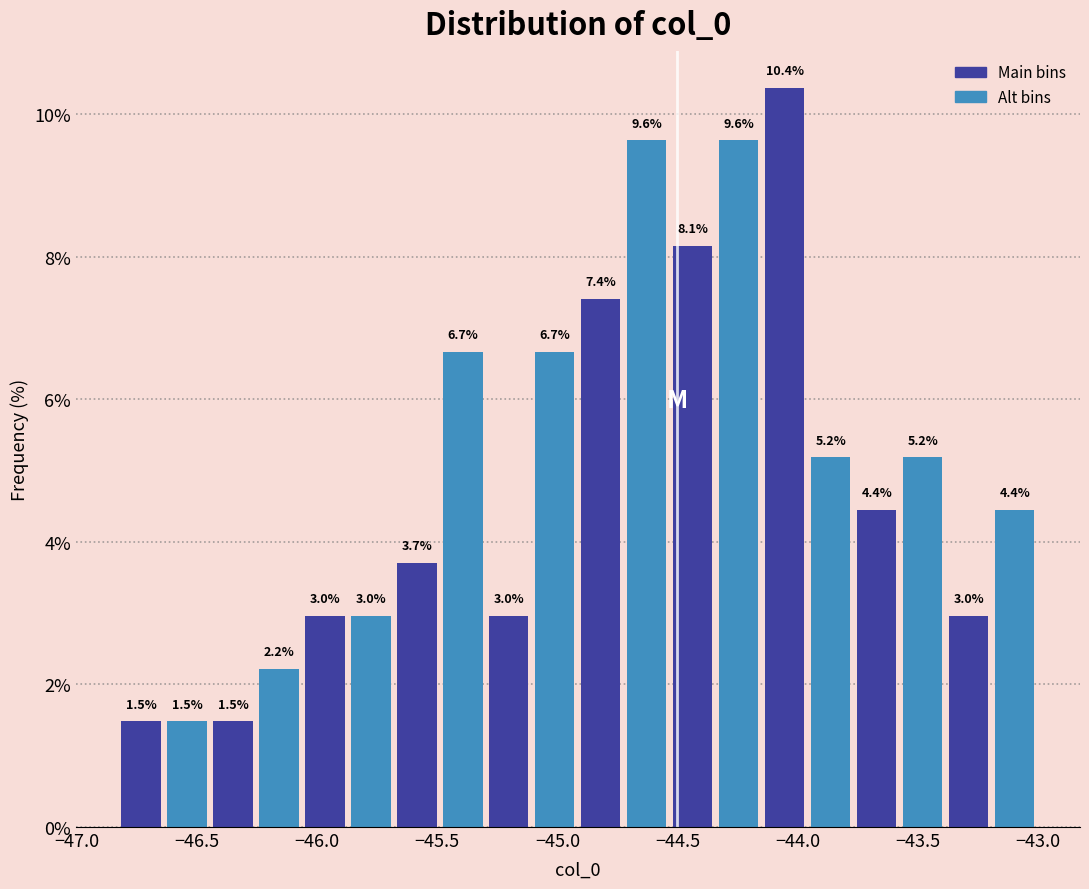

Read against the x-axis, roughly where is the centre of the tallest bar?

-44.05